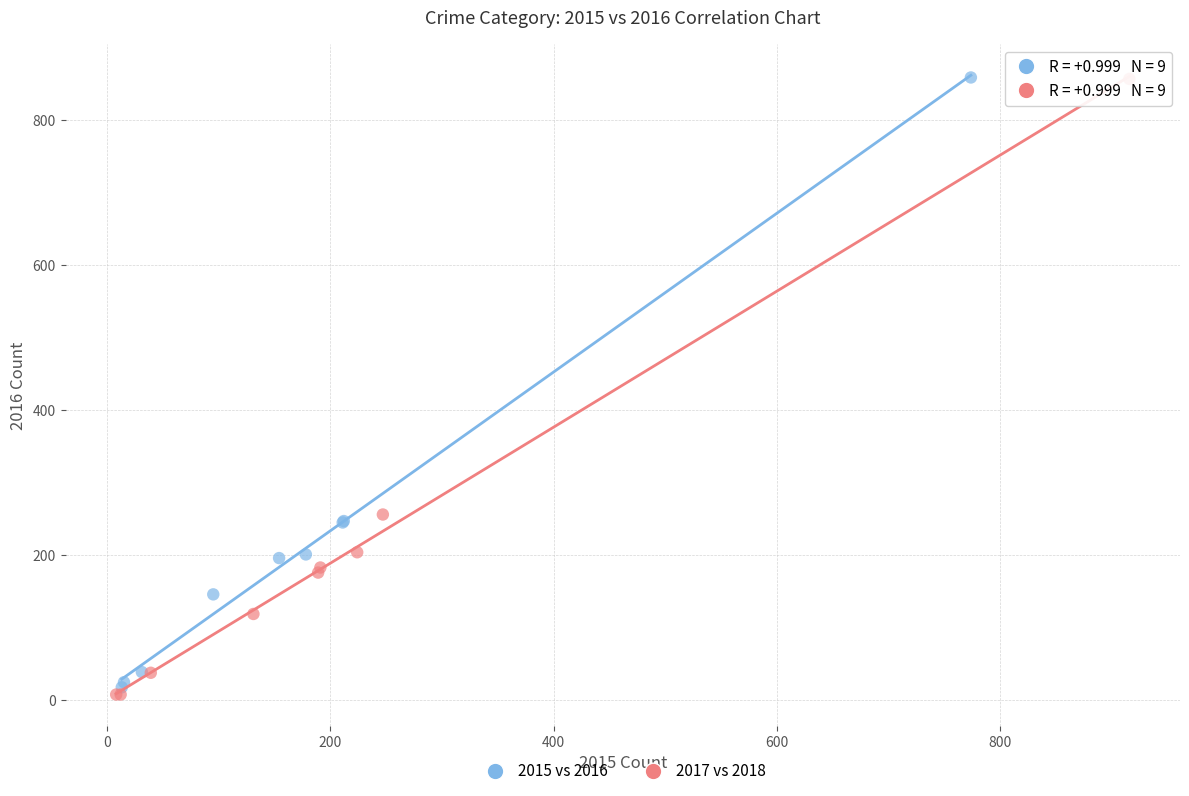

Which series has the largest Y range (max minus min)?

2017 vs 2018